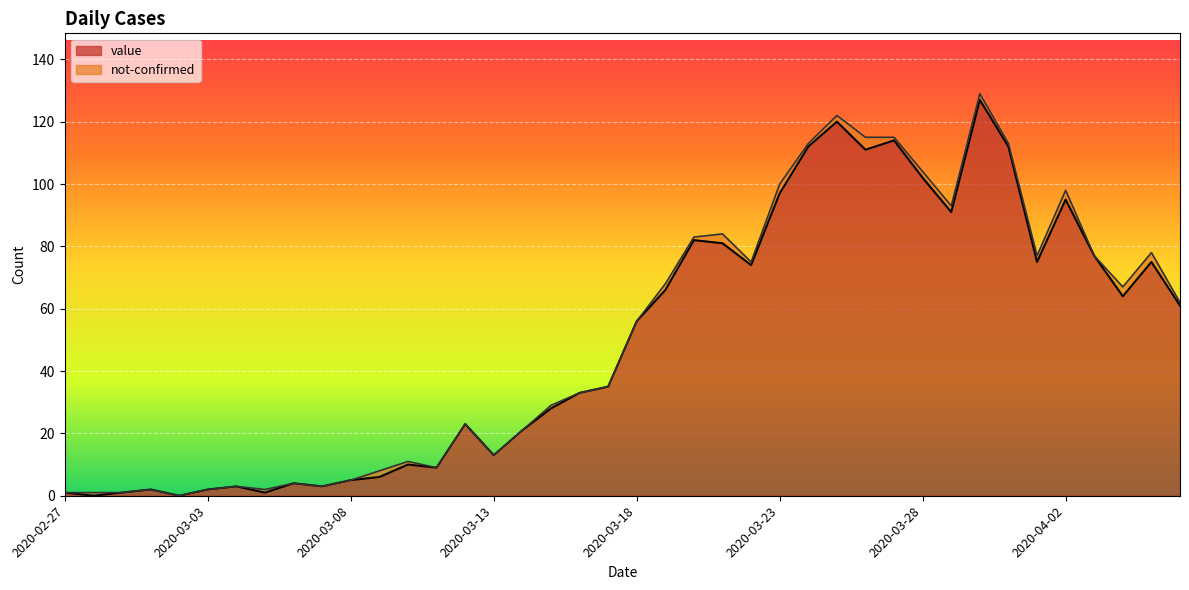

How many values are above zero?

38